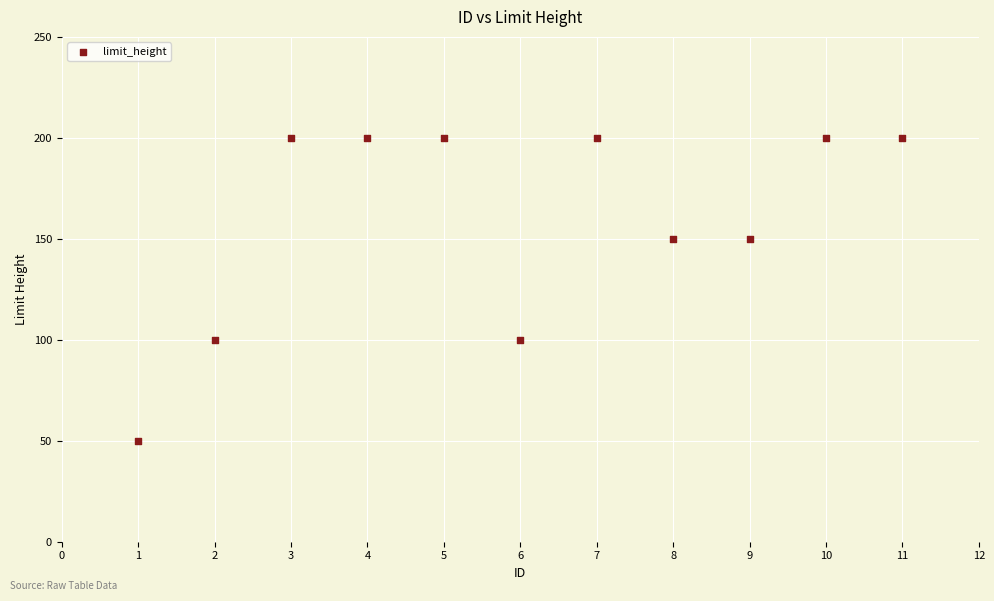

What is the average Y value?

159